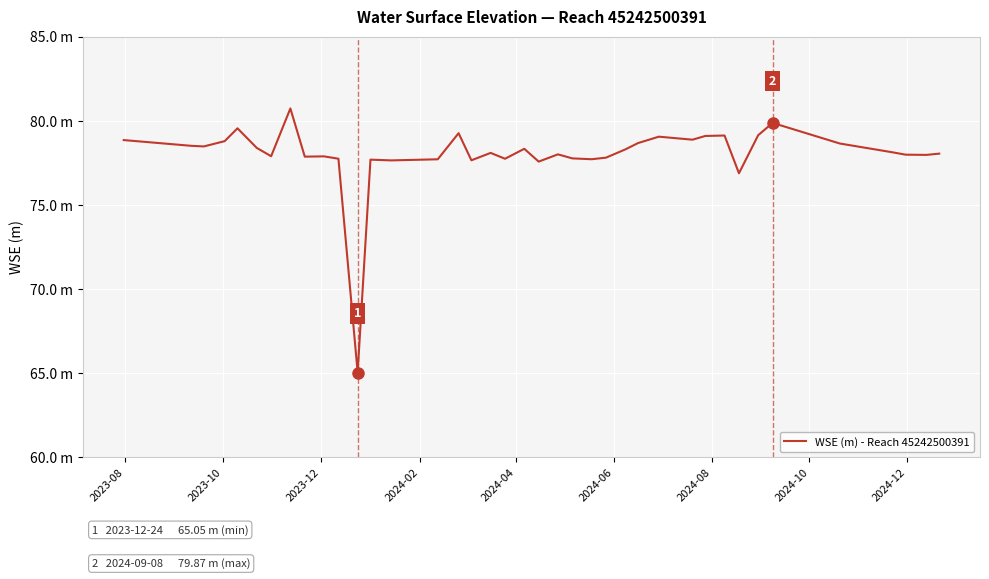

Where does the data first go above 78?

2023-08